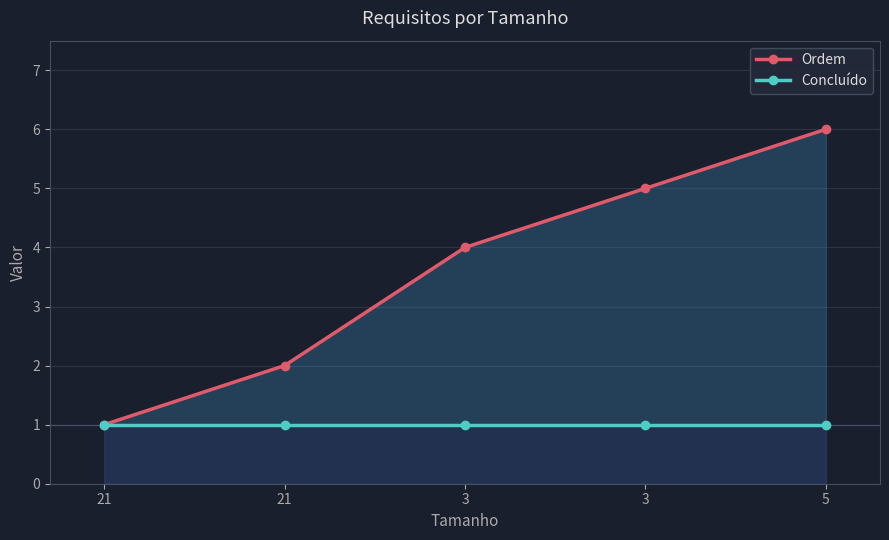

The Concluído series shows 1 at 5. True or false?

False